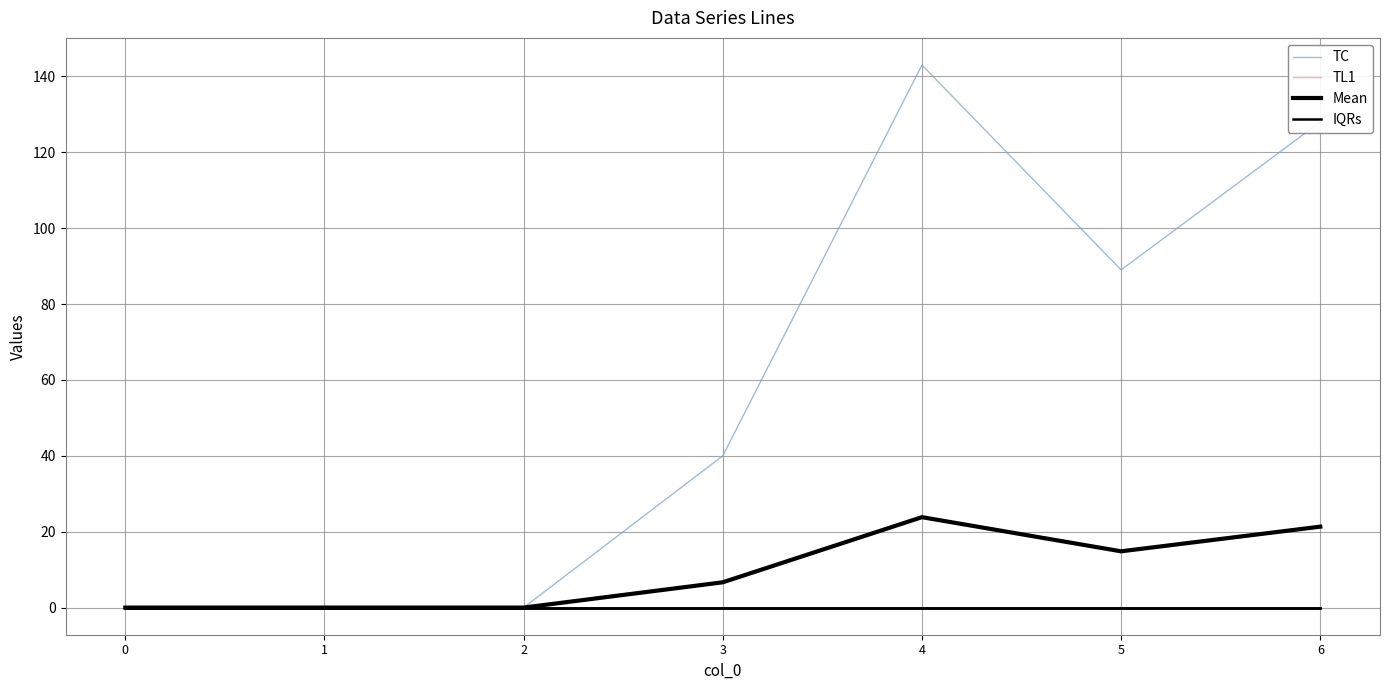

Between 0 and 3, which series saw the biggest shift?

TC